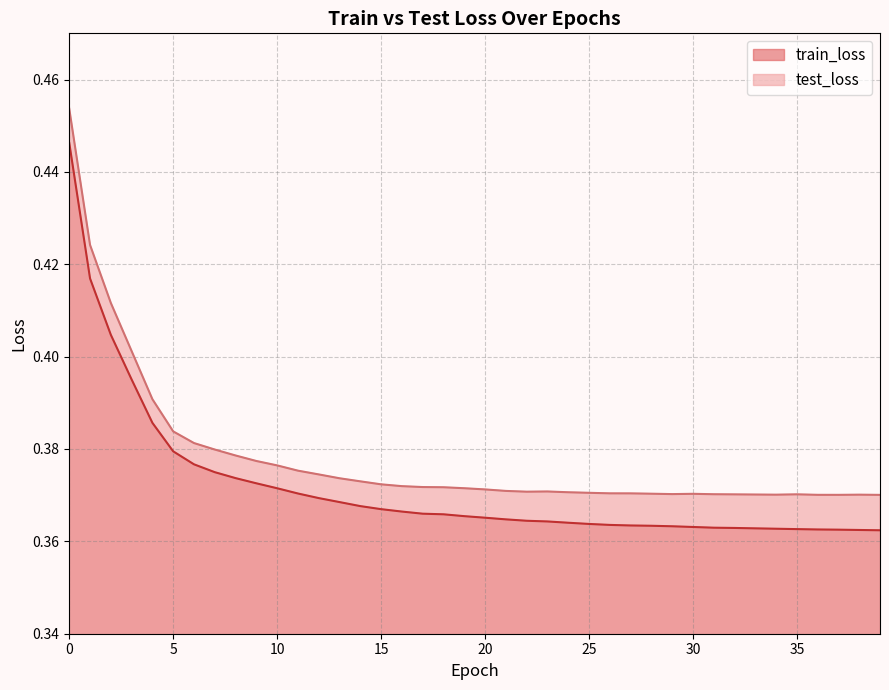

How many interior local valleys does the test_loss series have?

4